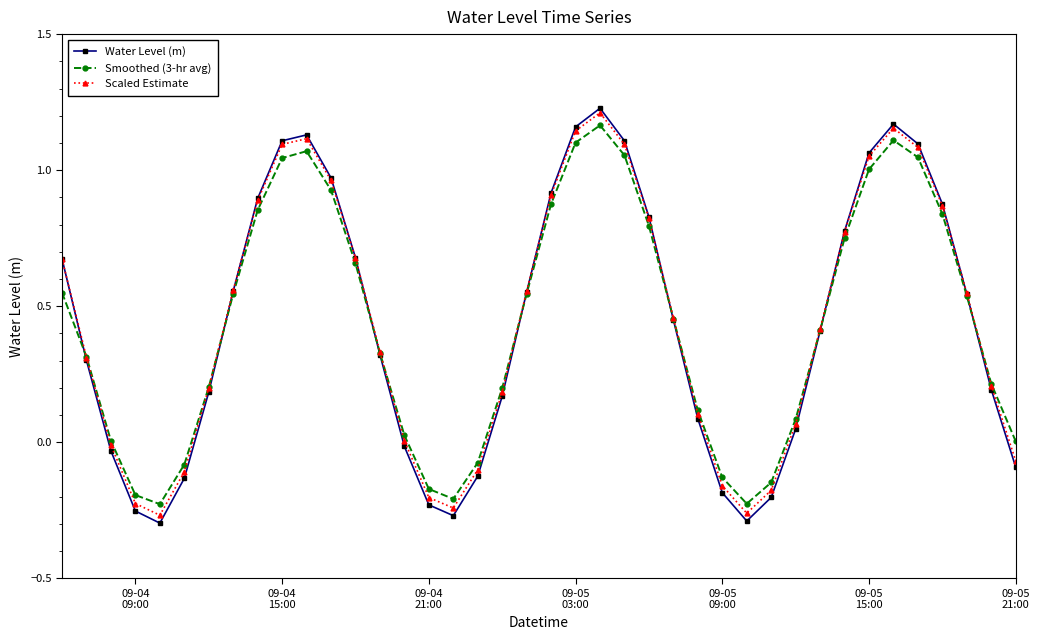

How many interior local peaks does the Smoothed (3-hr avg) series have?

3